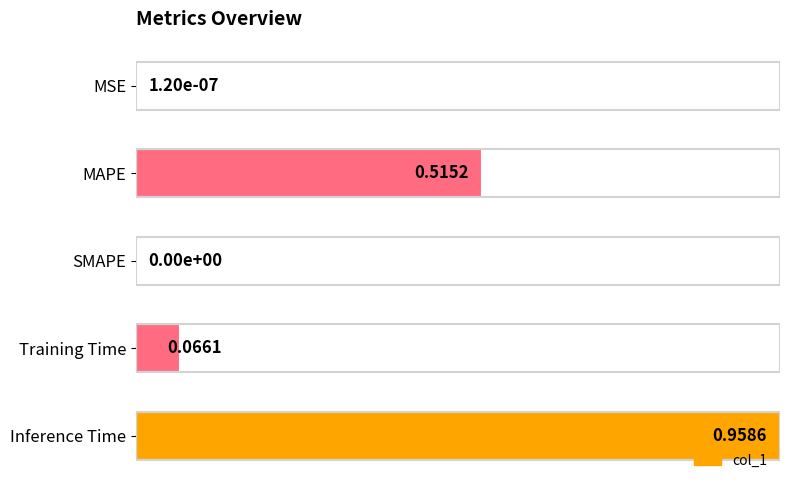

Are the bars horizontal?

Yes